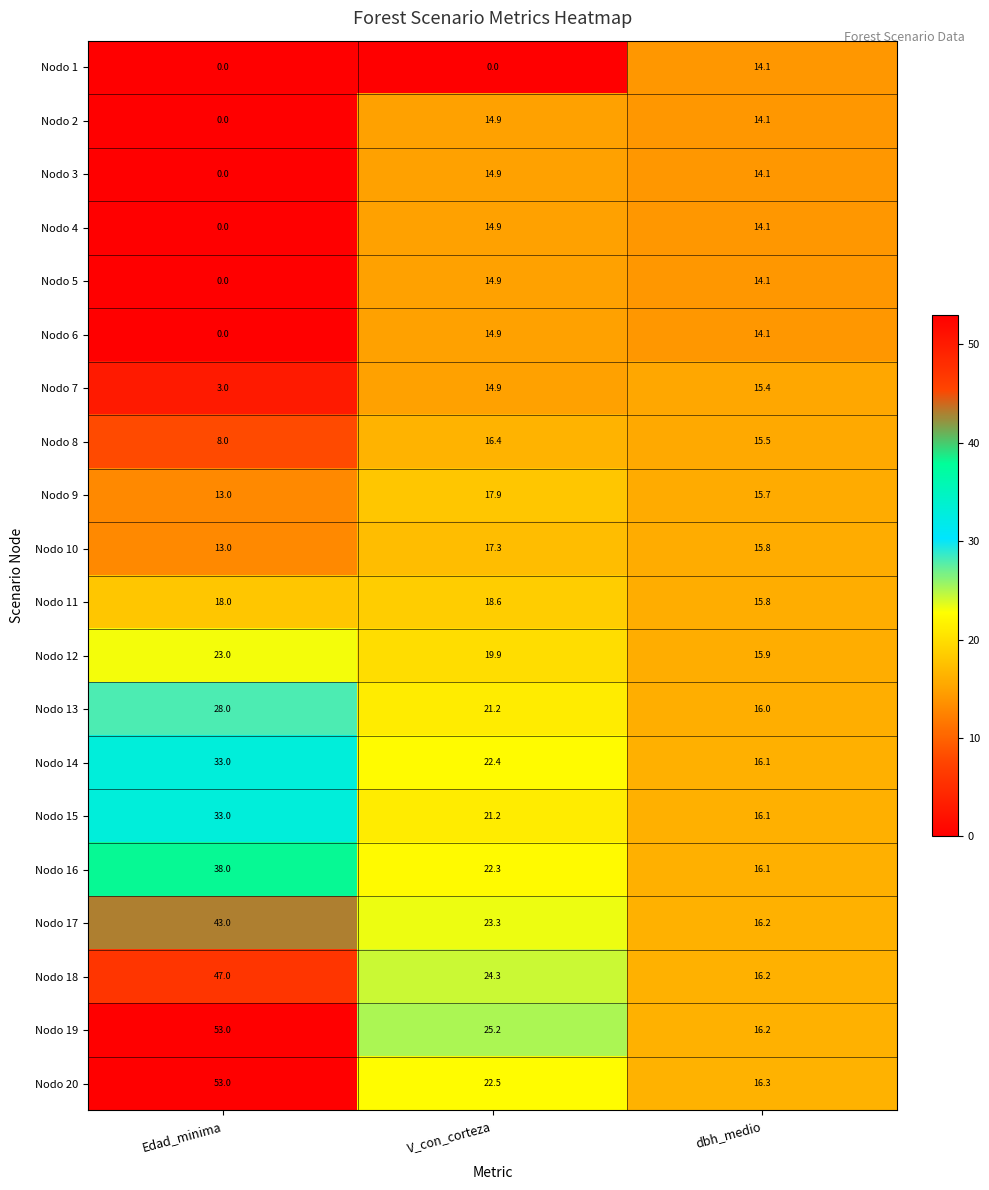

What is the total value across all series at V_con_corteza?

361.9